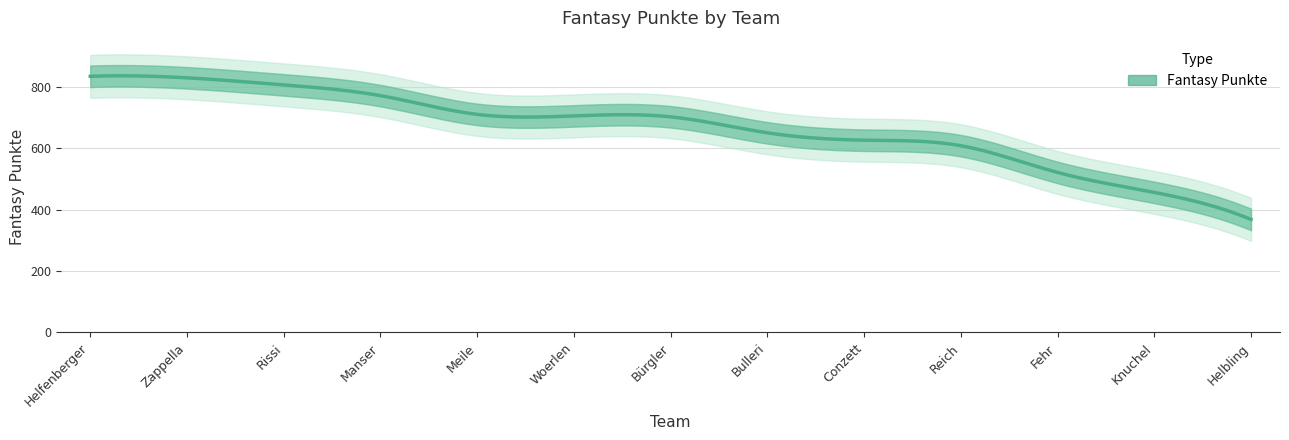

True or false: there are more than 0 points higher than both neighbors.

False